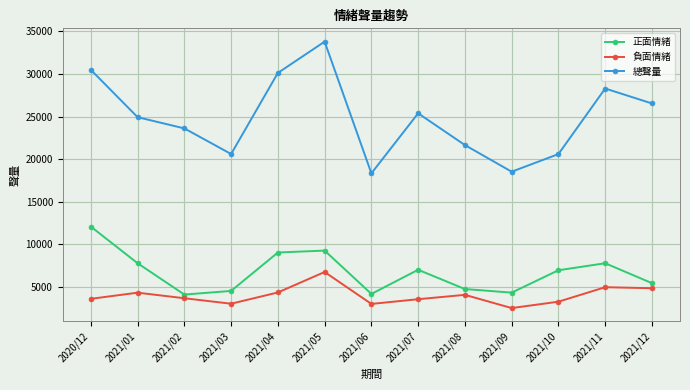

What is the sum of all 正面情緒 values?

87287